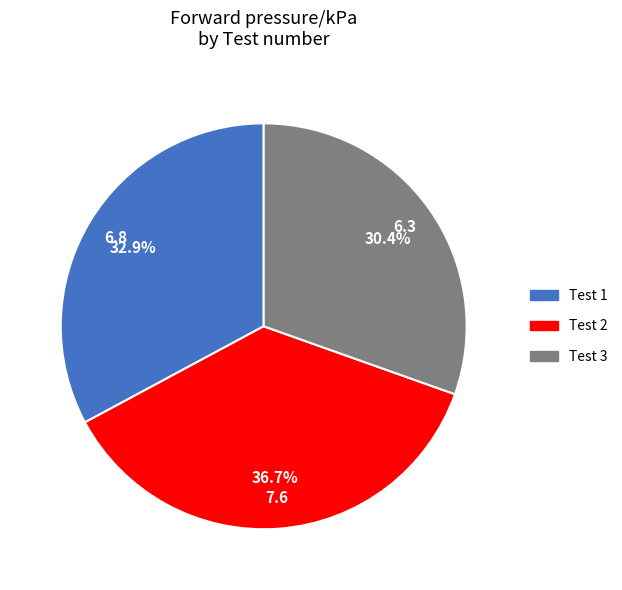

Is there a majority slice in this chart?

No